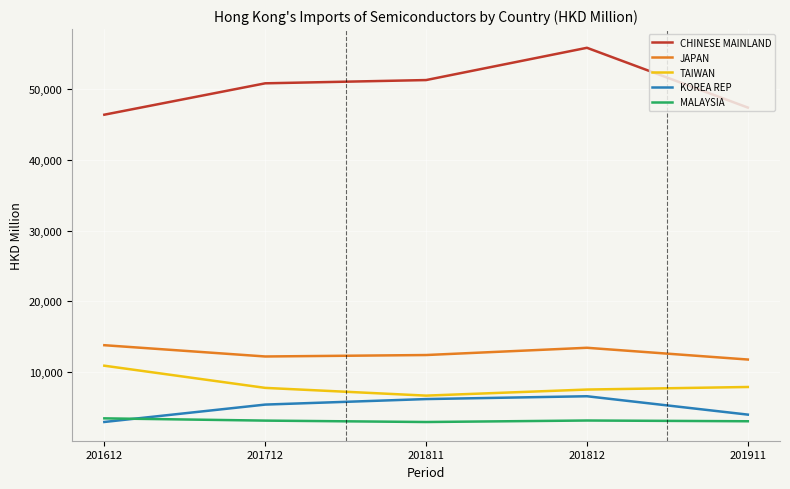

What is the average value of the KOREA REP series?

4991.8